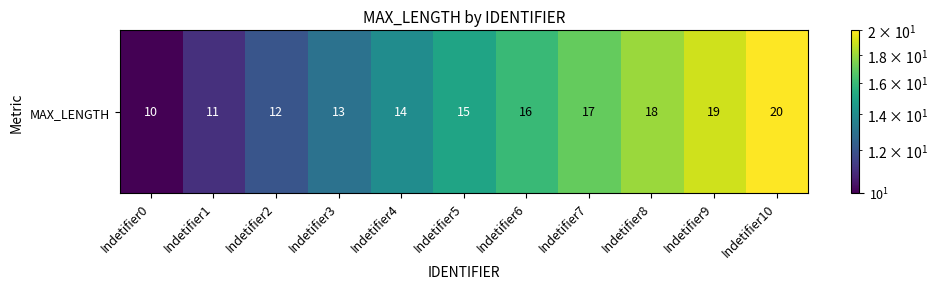

Read the value at Indetifier9.

19